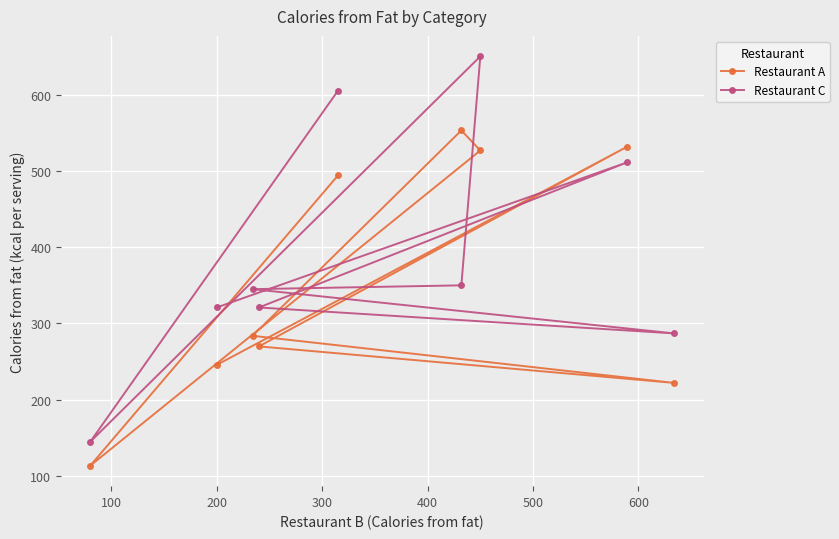

What is the value of the Restaurant C point at the 6th from the left?

350.0